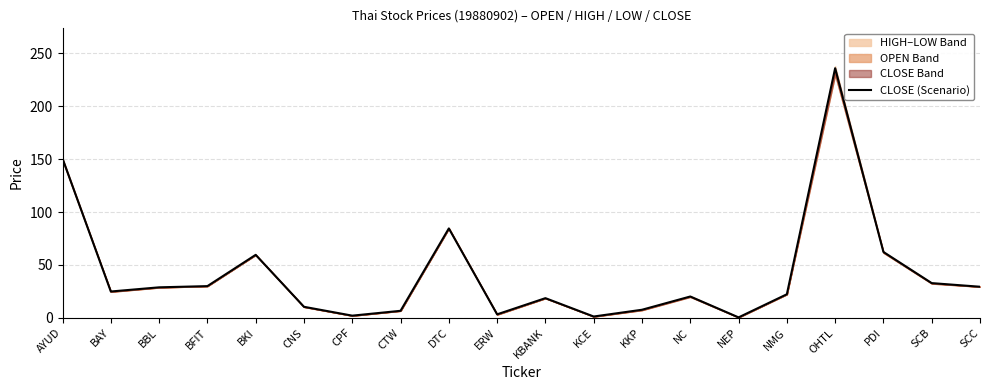

What is the average value?

41.6